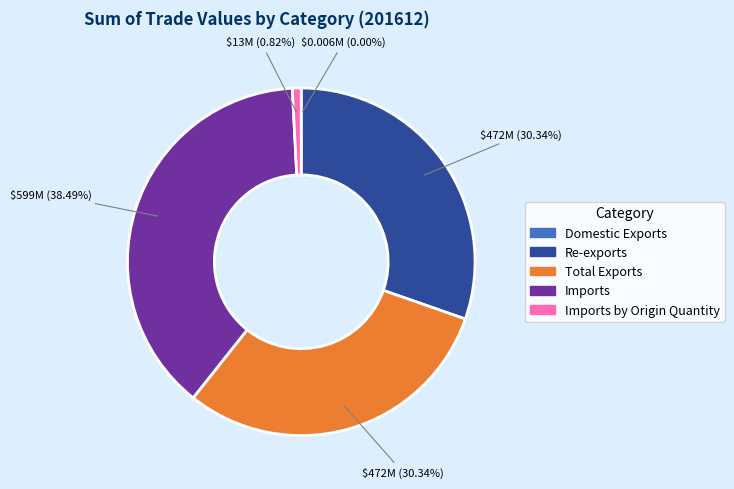

Does Re-exports represent more than half of the total?

No